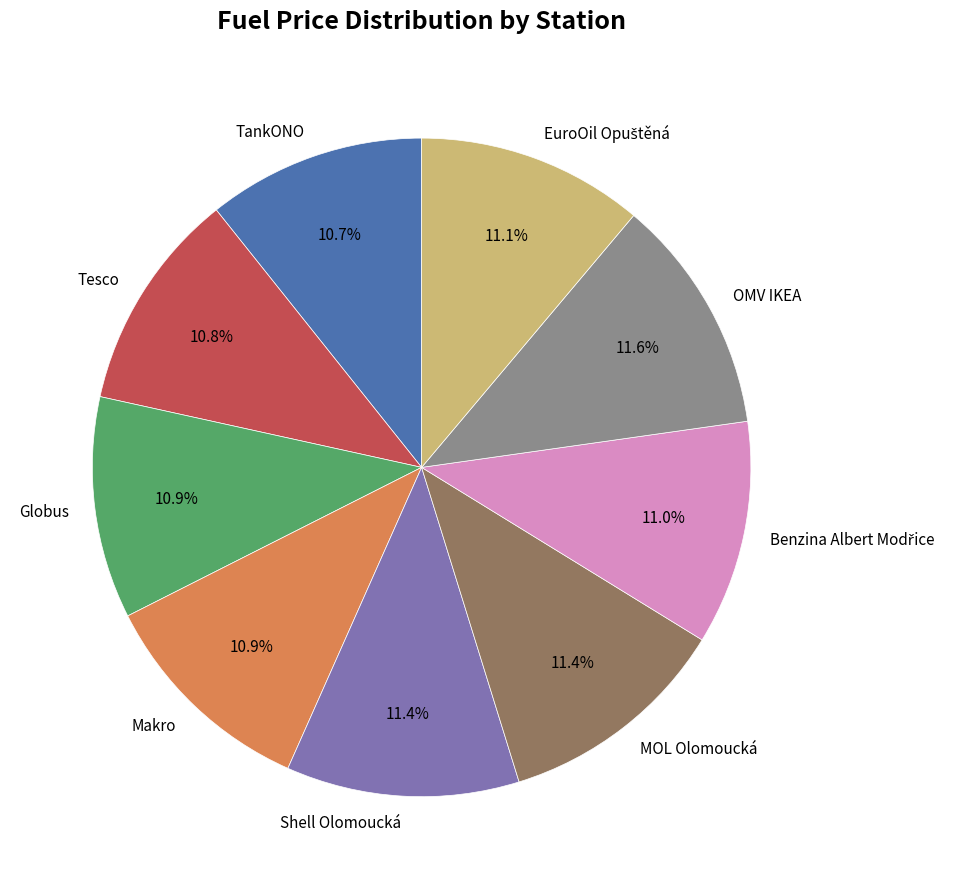

Is there any slice that represents more than half of the pie?

No